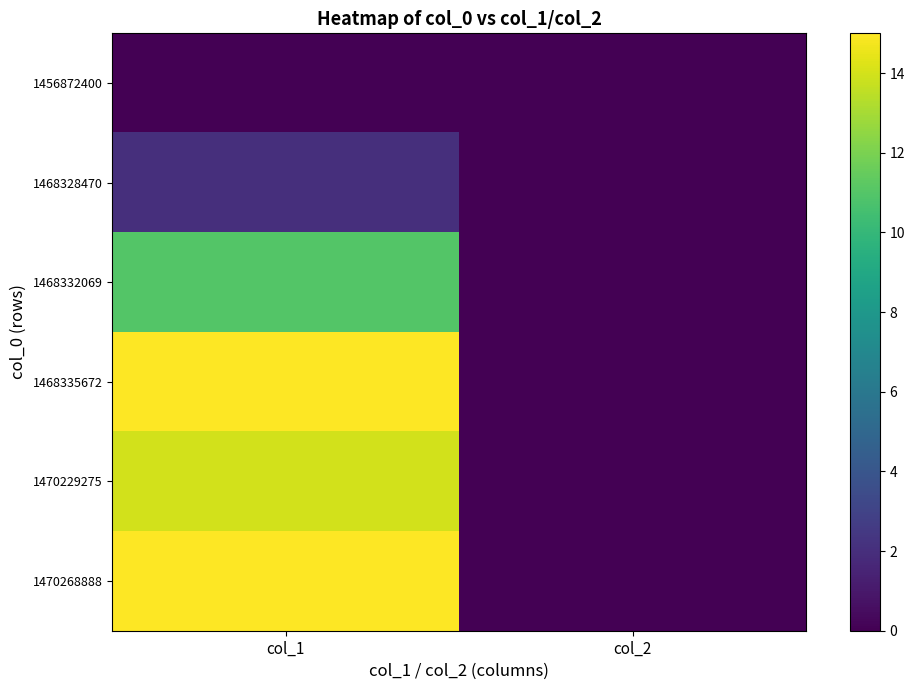

Which label corresponds to the largest value in the chart?

col_1